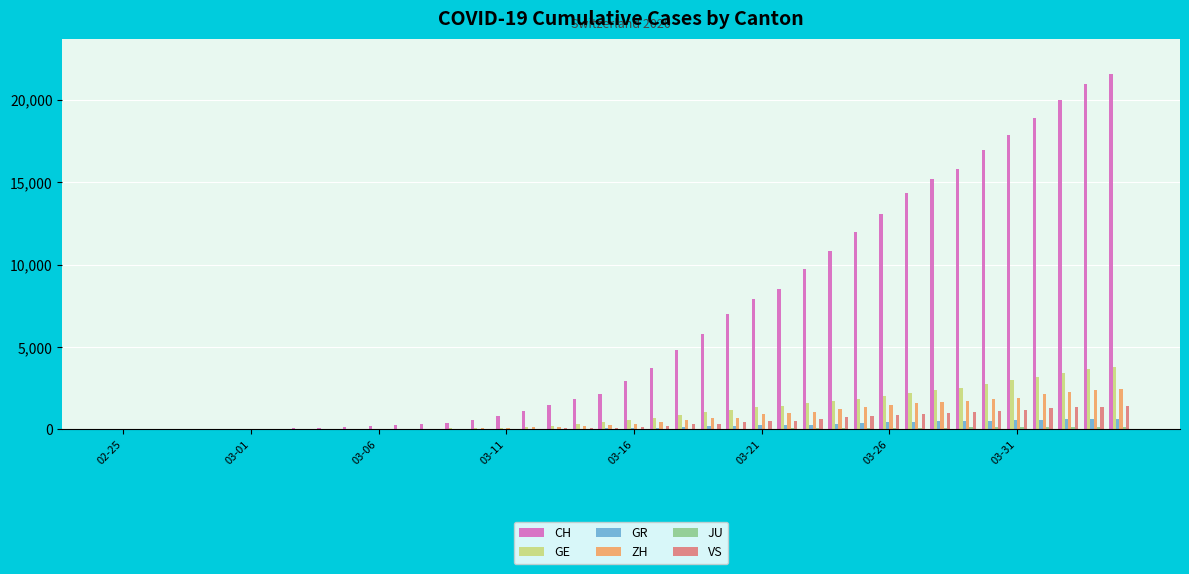

Which series has the largest total across all categories?

CH